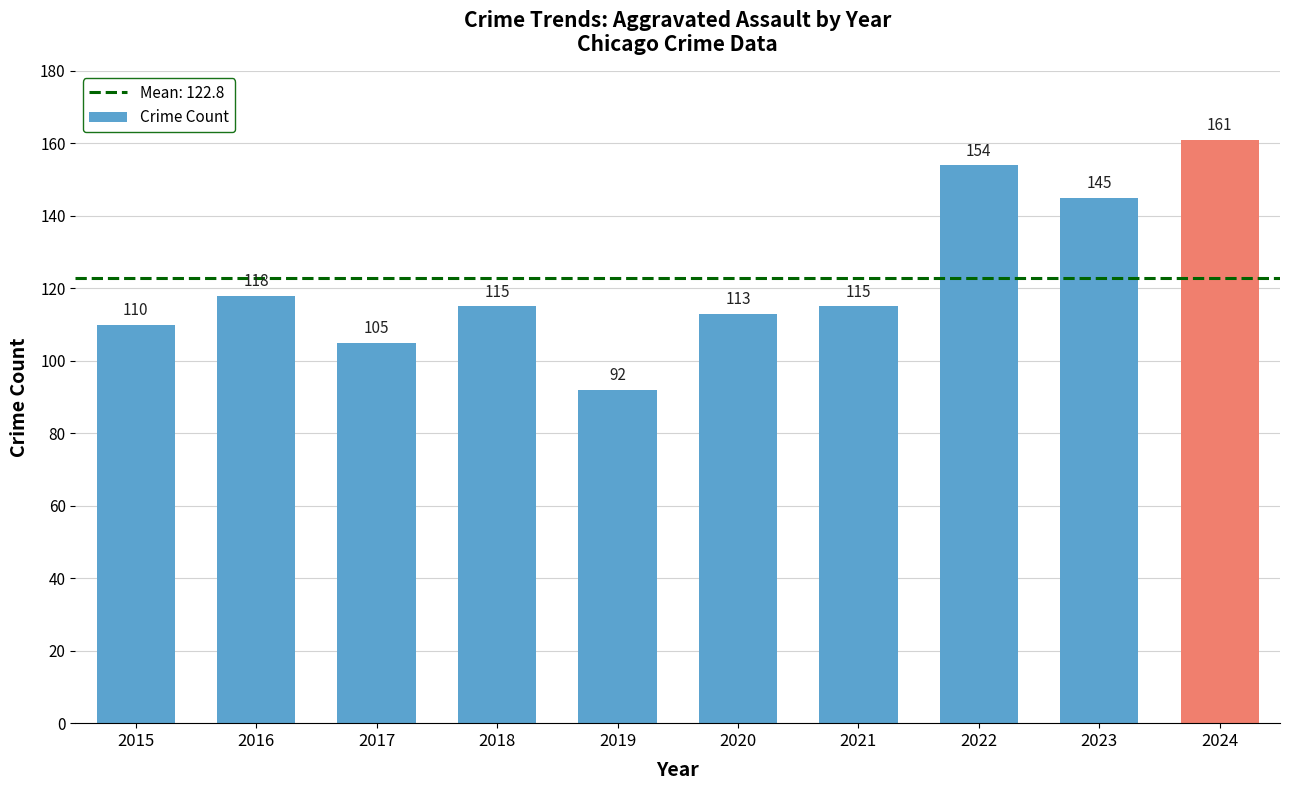

Which category has the lowest value across all series?

2019